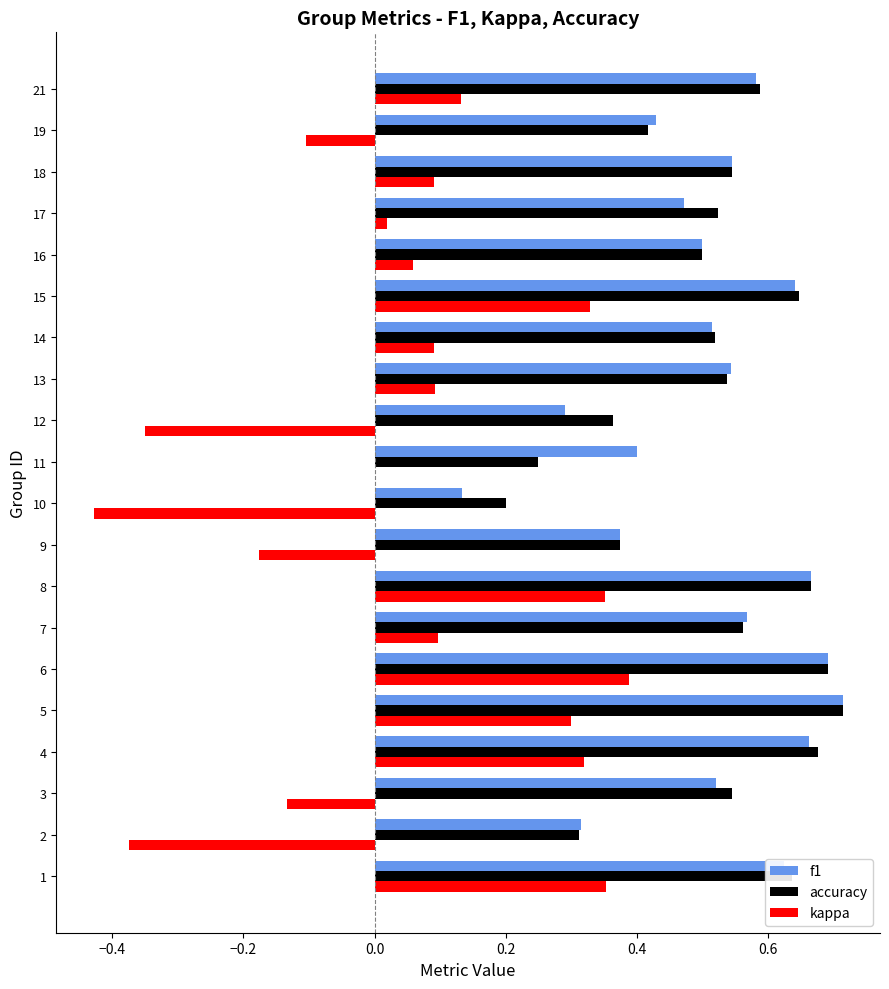

How many data points does each series have?

20